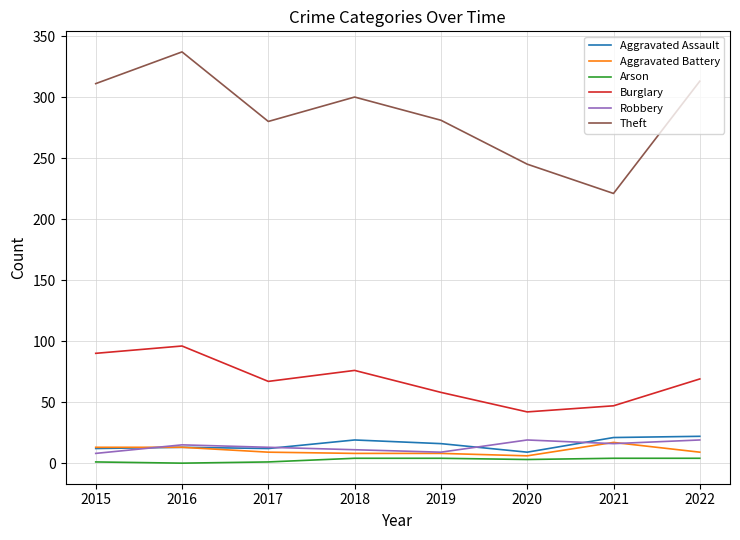

Count the number of data series in this chart.

6